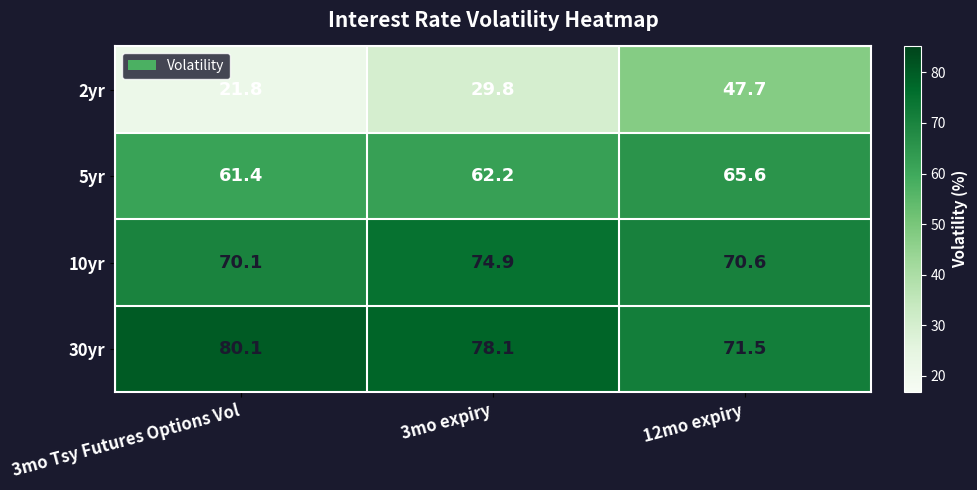

List the series in order of their peak value, lowest first.

2yr, 5yr, 10yr, 30yr